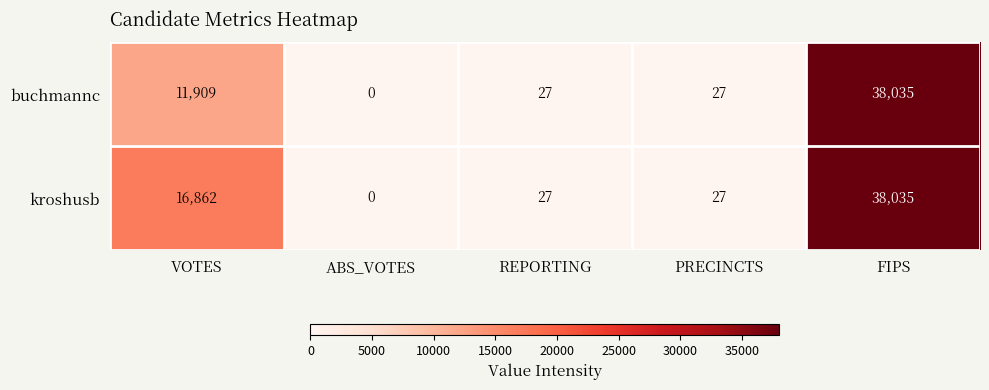

List the series in order of their overall mean, highest first.

kroshusb, buchmannc